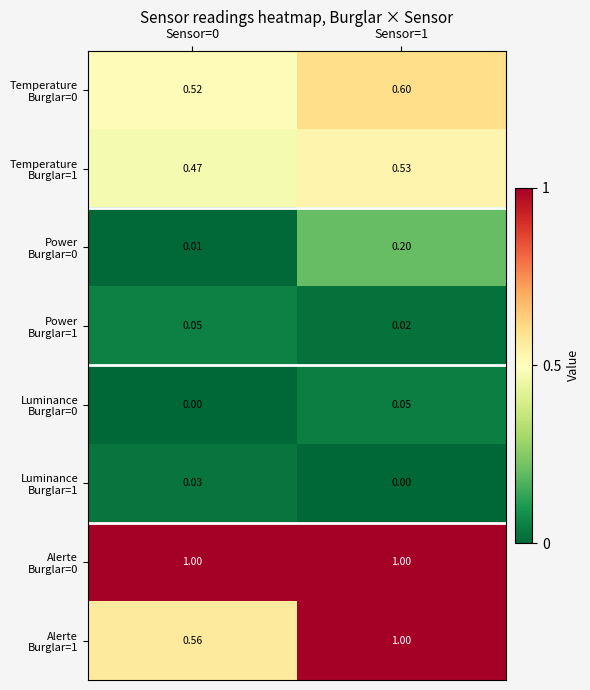

What is the spread (max minus min) of values at Sensor=0?

1.0